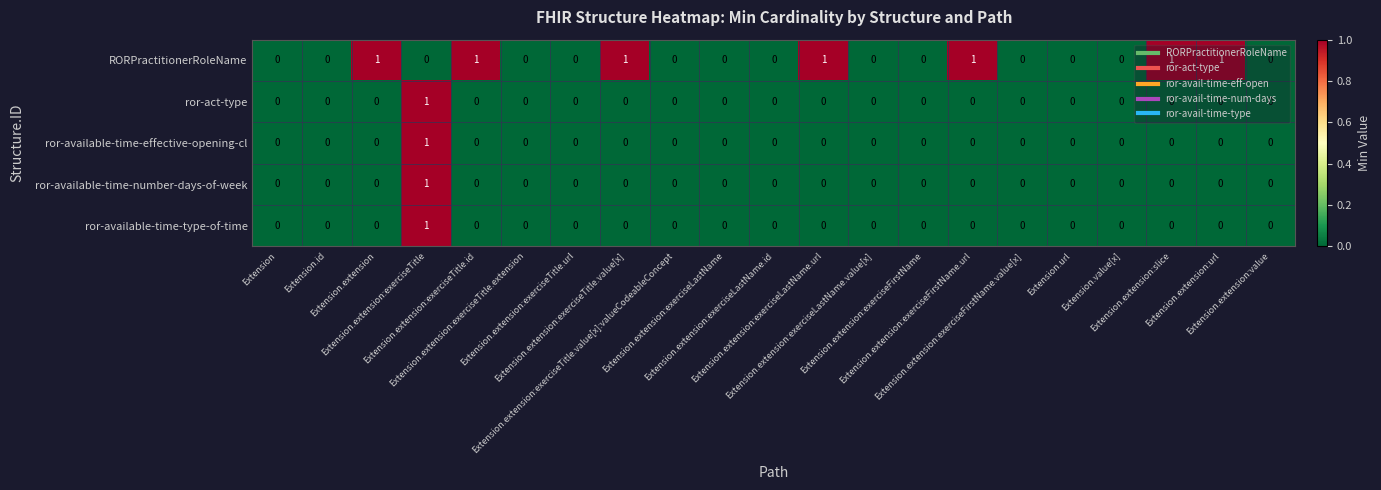

Which series has the largest total across all categories?

RORPractitionerRoleName